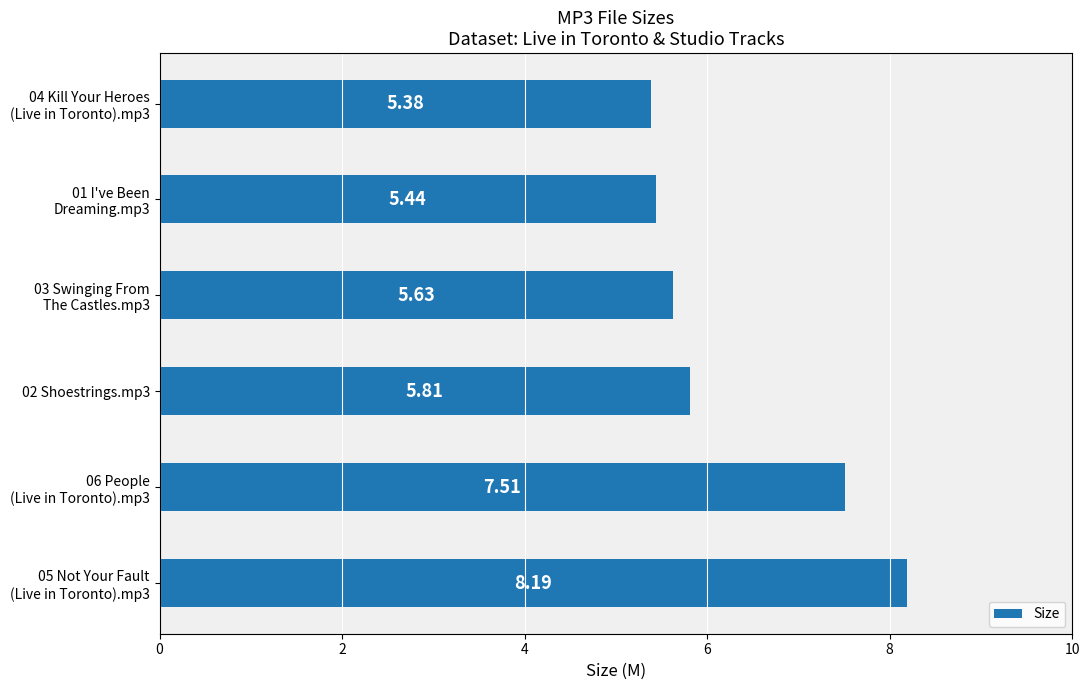

Rank the categories by value from highest to lowest.

05 Not Your Fault
(Live in Toronto).mp3, 06 People
(Live in Toronto).mp3, 02 Shoestrings.mp3, 03 Swinging From
The Castles.mp3, 01 I've Been
Dreaming.mp3, 04 Kill Your Heroes
(Live in Toronto).mp3